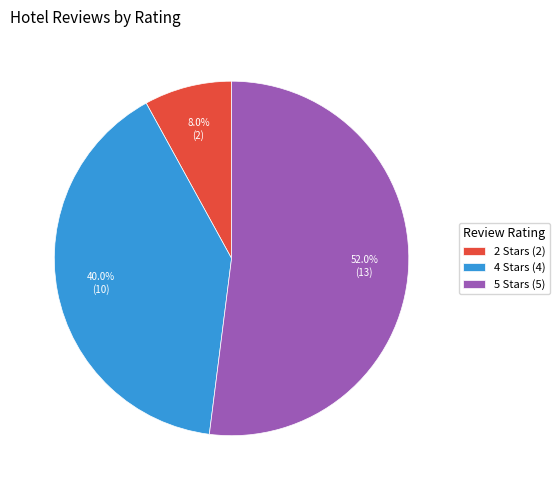

What percentage is the 2 slice, to the nearest percent?

8%